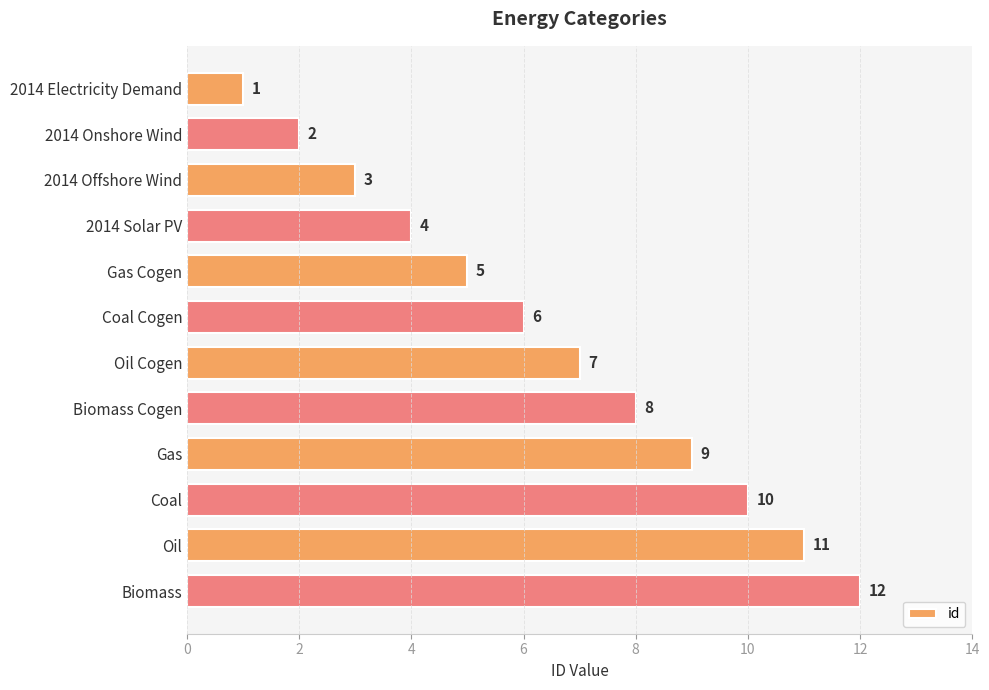

Is it true that the value at Coal is 18?

False